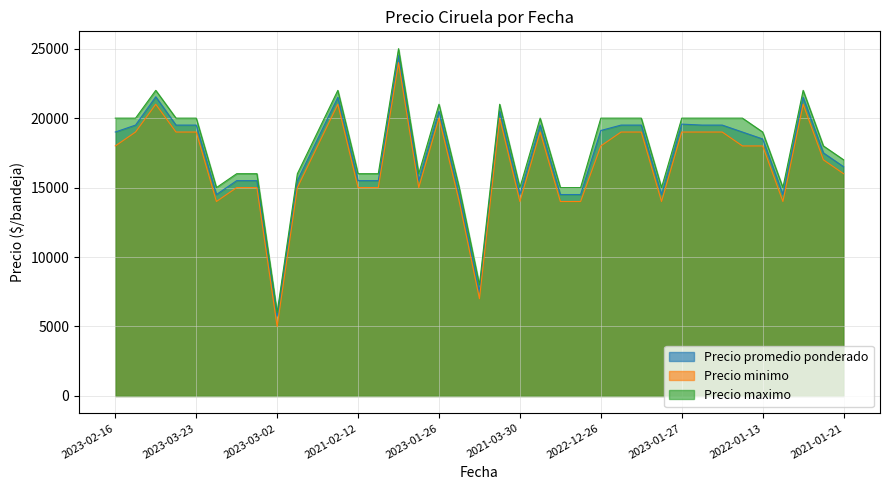

Rank the series by their maximum value, from highest to lowest.

Precio maximo, Precio promedio ponderado, Precio minimo